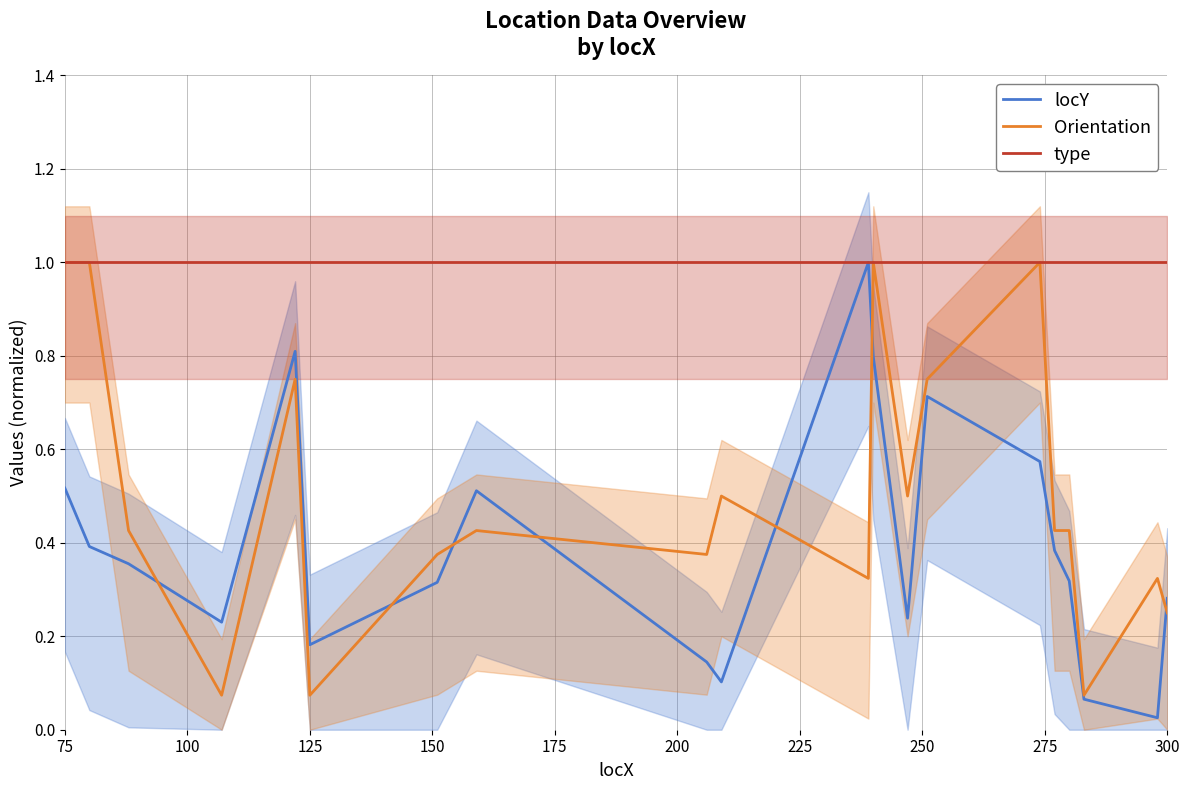

What is the maximum value for type?

1.0